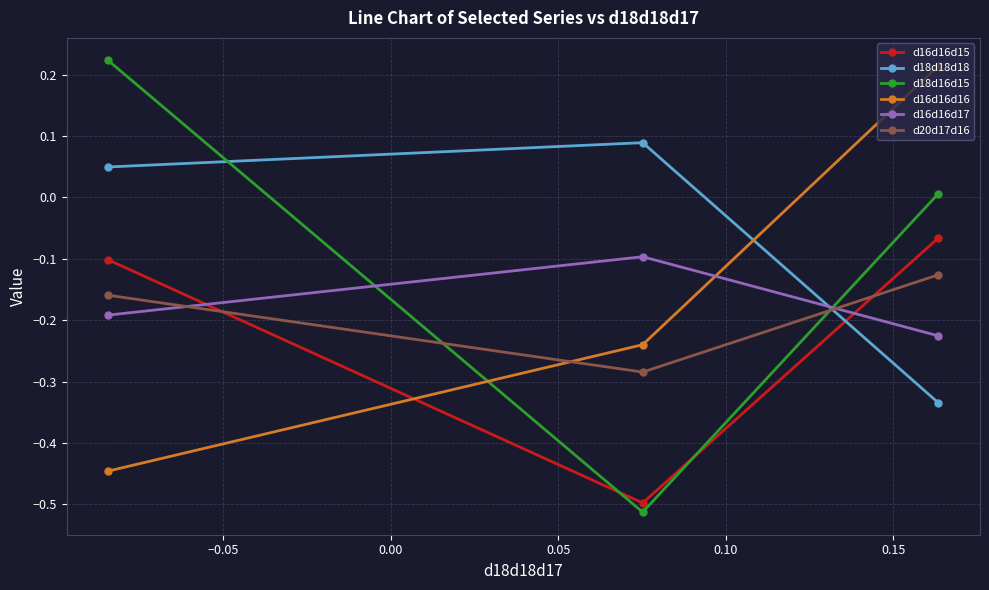

What is the difference between the maximum and minimum values in the d18d18d18 series?

0.4